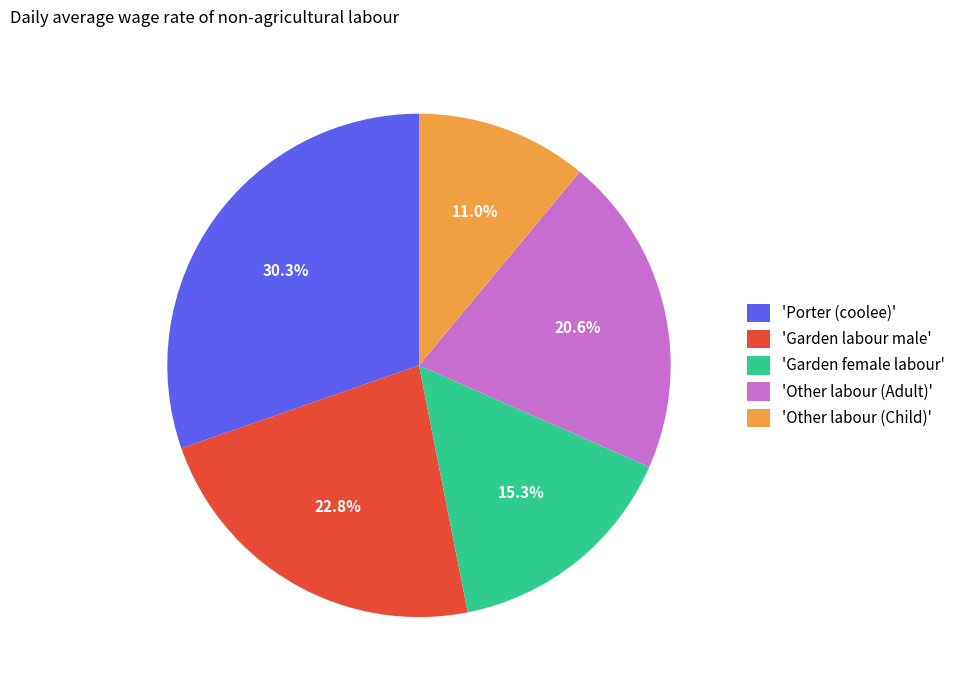

Between 'Other labour (Adult)' and 'Garden female labour', which is larger?

'Other labour (Adult)'